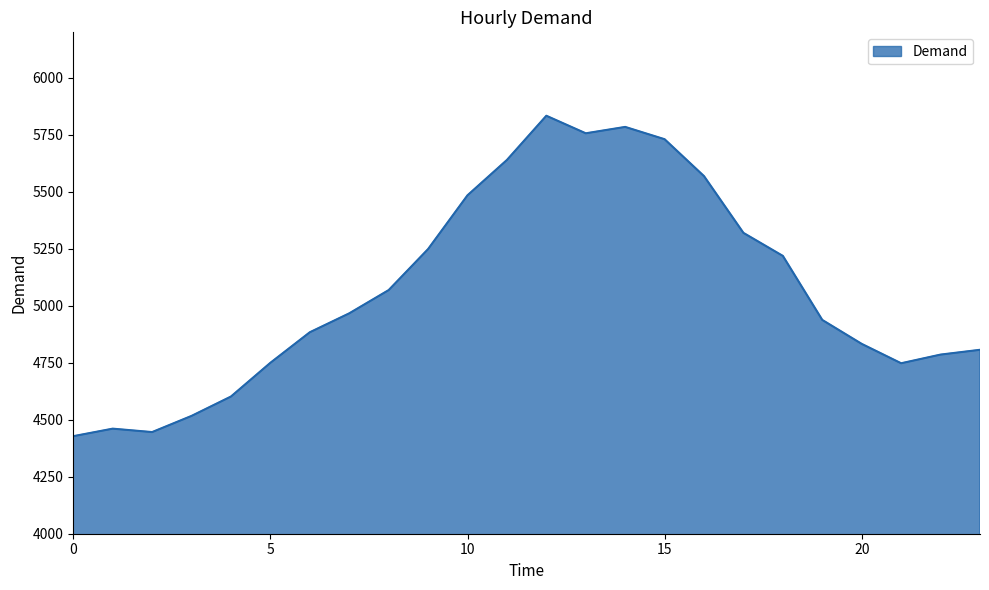

How many lines are shown in the chart?

1